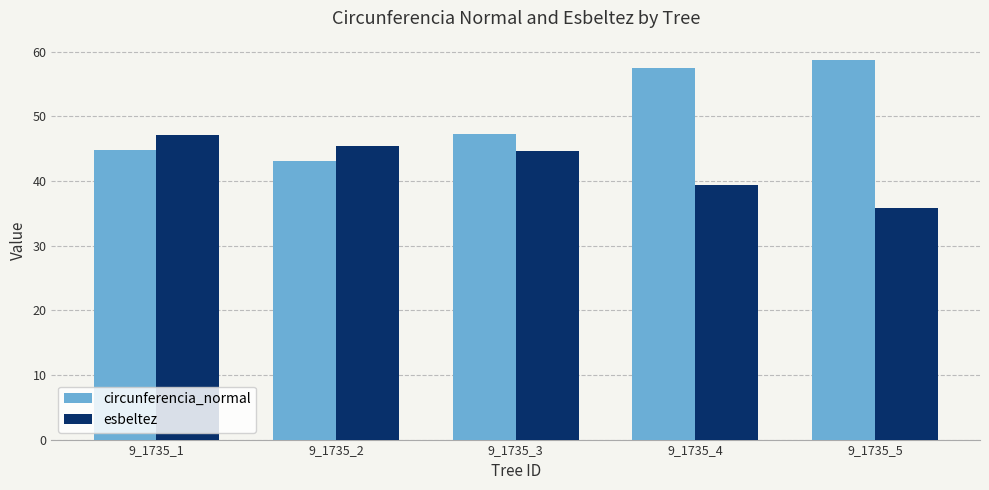

How many series are shown in this chart?

2